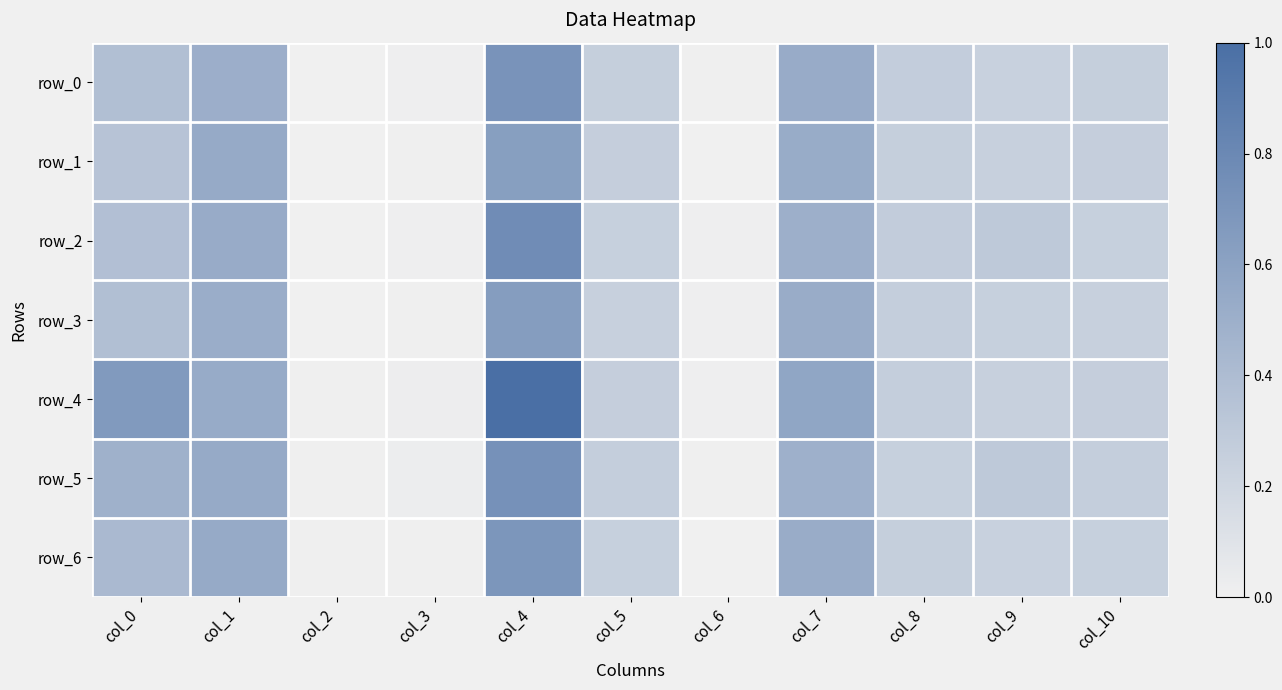

Reading right to left, list all the values displayed in this chart.

row_0: col_10=0.3	col_9=0.2	col_8=0.3	col_7=0.5	col_6=0.0	col_5=0.3	col_4=0.7	col_3=0.0	col_2=0.0	col_1=0.5	col_0=0.4
row_1: col_10=0.3	col_9=0.2	col_8=0.3	col_7=0.5	col_6=0.0	col_5=0.3	col_4=0.6	col_3=0.0	col_2=0.0	col_1=0.5	col_0=0.3
row_2: col_10=0.2	col_9=0.3	col_8=0.3	col_7=0.5	col_6=0.0	col_5=0.2	col_4=0.8	col_3=0.0	col_2=0.0	col_1=0.5	col_0=0.4
row_3: col_10=0.2	col_9=0.2	col_8=0.3	col_7=0.5	col_6=0.0	col_5=0.2	col_4=0.6	col_3=0.0	col_2=0.0	col_1=0.5	col_0=0.4
row_4: col_10=0.3	col_9=0.2	col_8=0.3	col_7=0.6	col_6=0.0	col_5=0.3	col_4=1.0	col_3=0.0	col_2=0.0	col_1=0.5	col_0=0.7
row_5: col_10=0.3	col_9=0.3	col_8=0.2	col_7=0.5	col_6=0.0	col_5=0.3	col_4=0.7	col_3=0.0	col_2=0.0	col_1=0.5	col_0=0.5
row_6: col_10=0.2	col_9=0.2	col_8=0.3	col_7=0.5	col_6=0.0	col_5=0.2	col_4=0.7	col_3=0.0	col_2=0.0	col_1=0.5	col_0=0.4